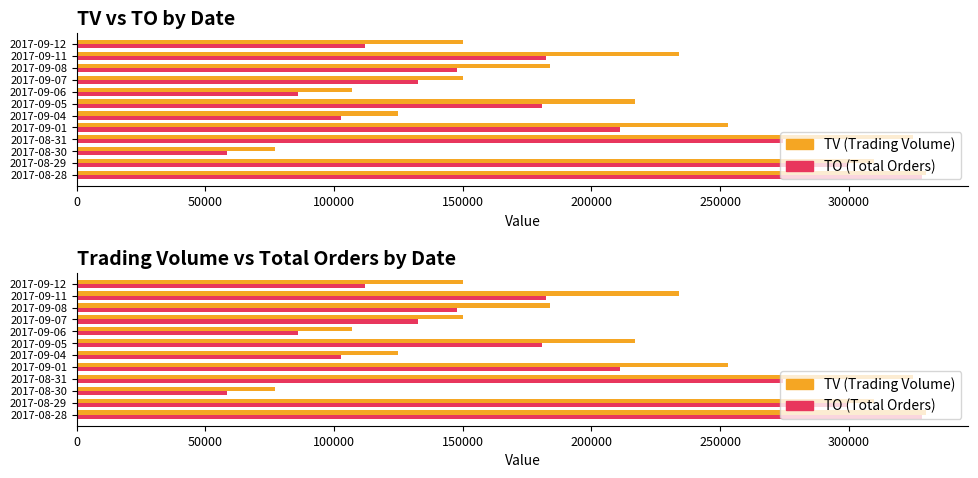

Rank the series by their average value, from highest to lowest.

TV, TO